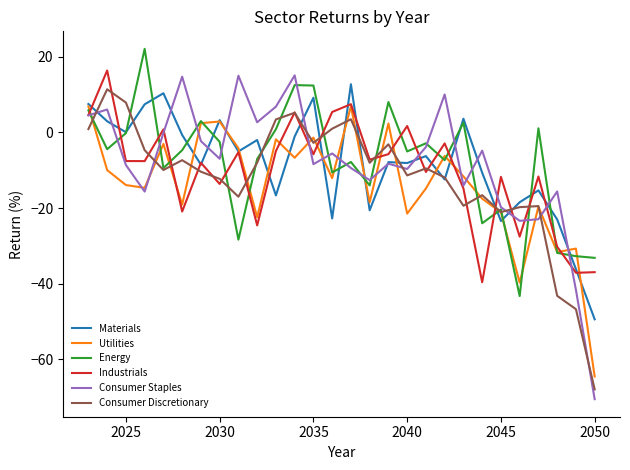

What is the maximum value for Materials?

12.7